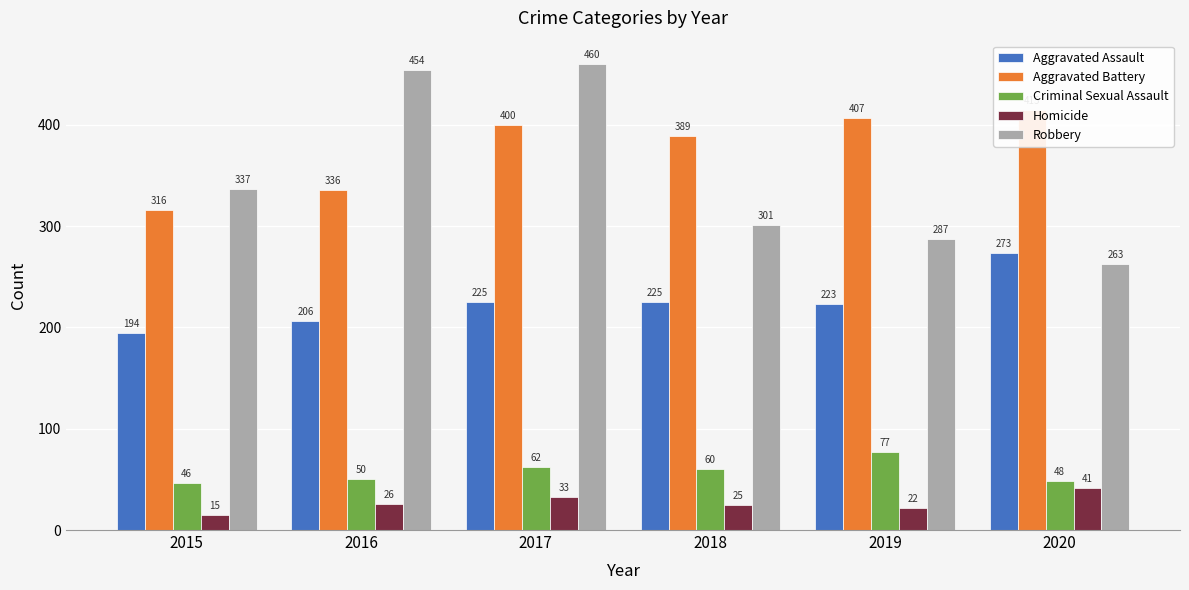

What is the total value across all series at 2016?

1072